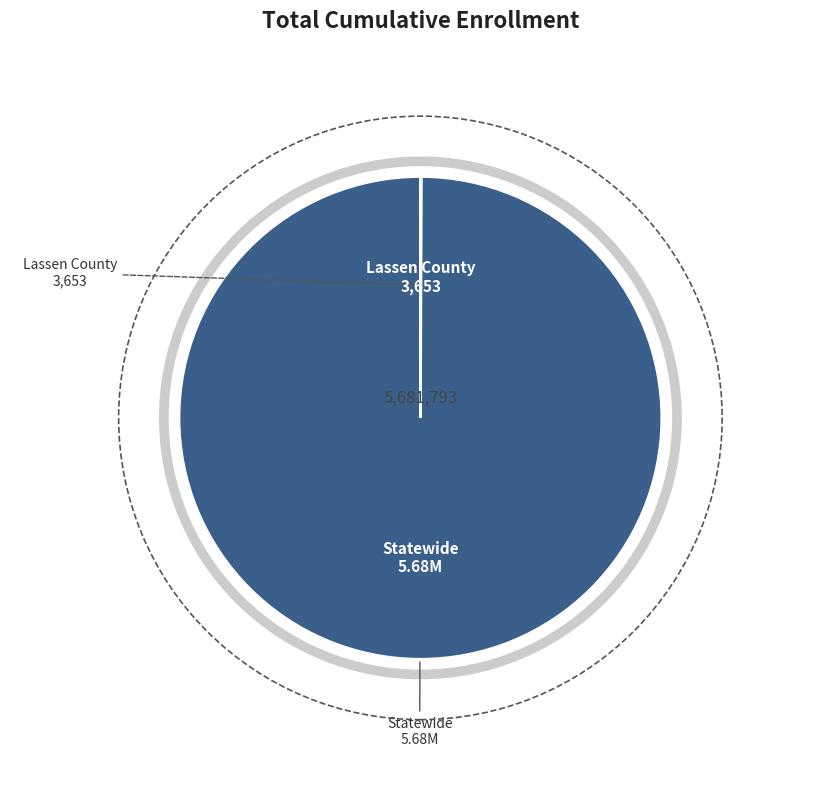

To the nearest percent, what percentage of the pie is Statewide?

100%